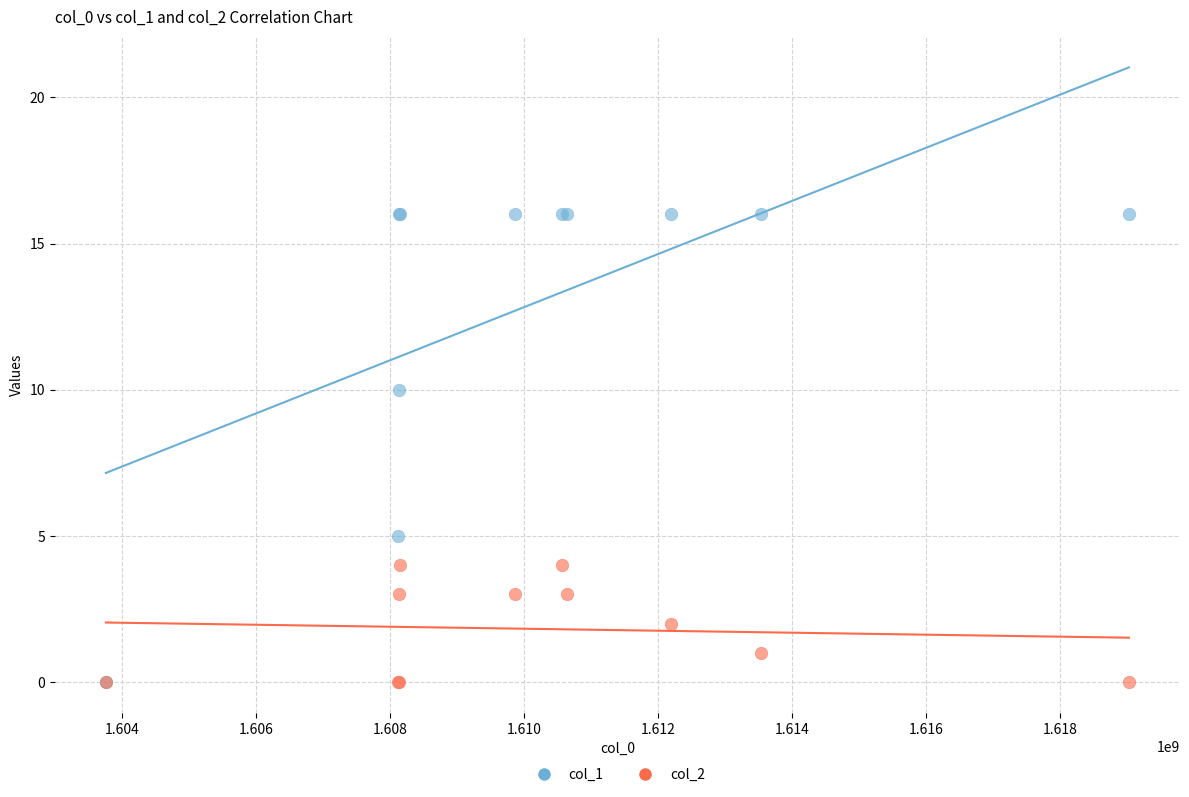

Which series contains the highest Y value?

col_1